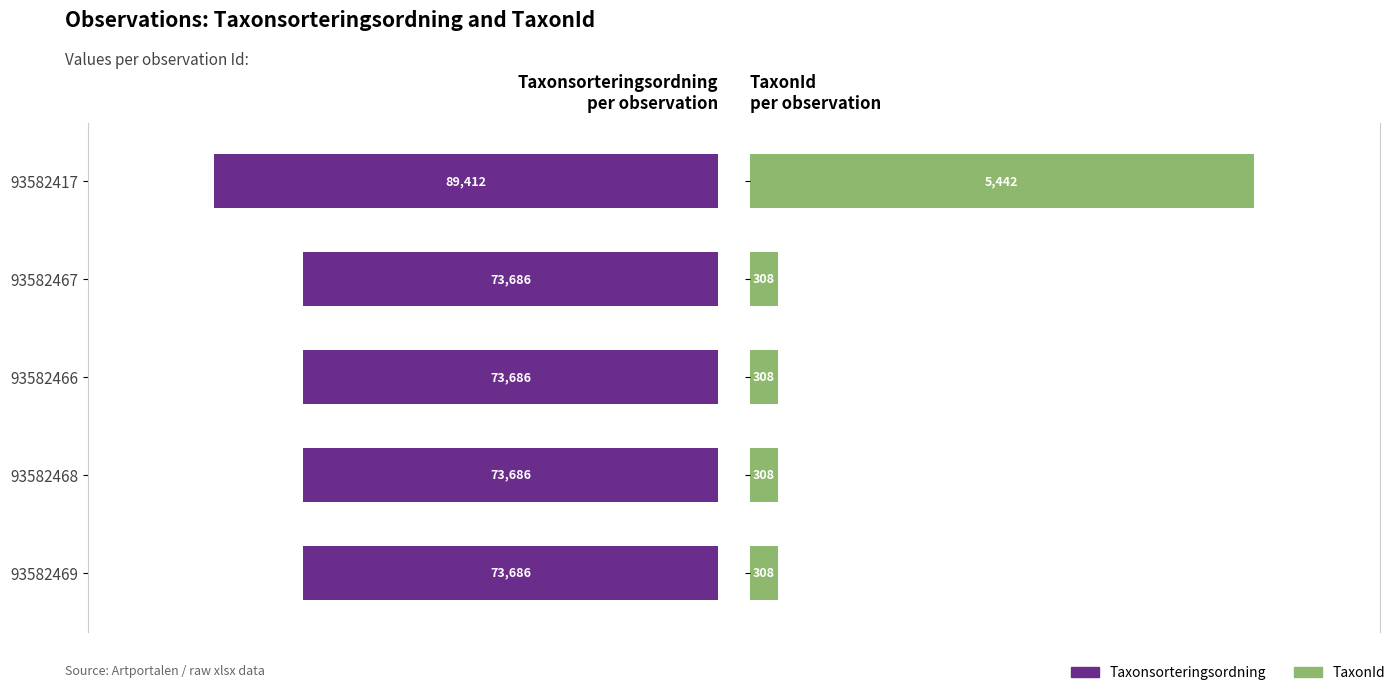

What is the total value across all series at 93582467?

73994